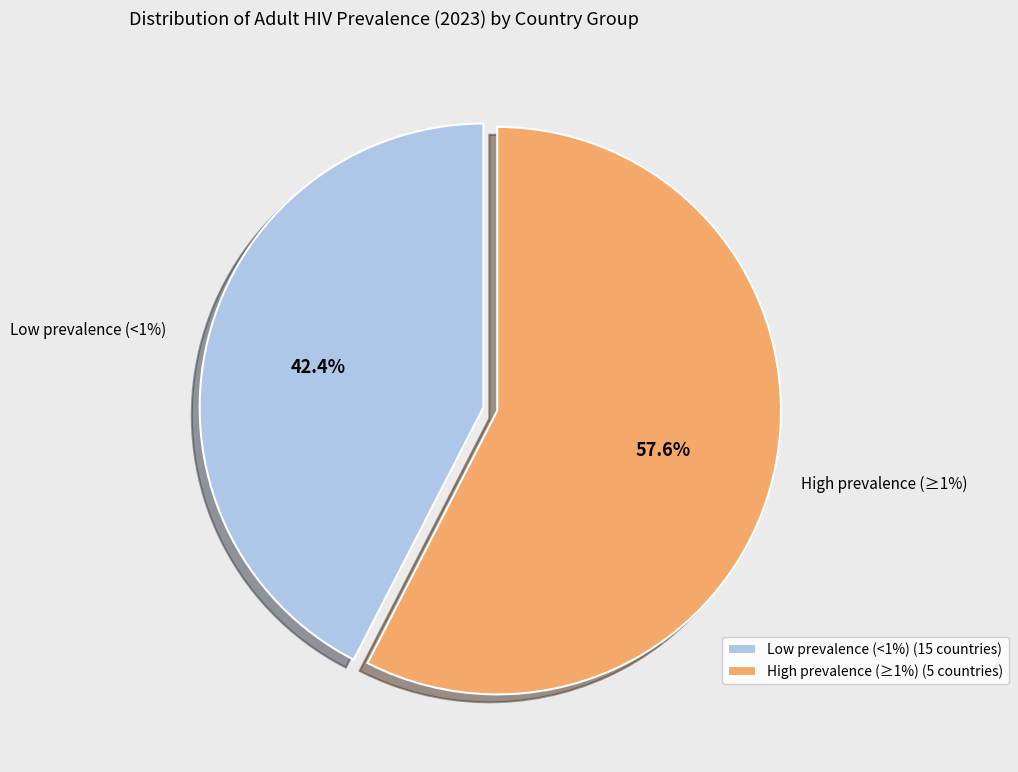

Is there any slice that represents more than half of the pie?

No